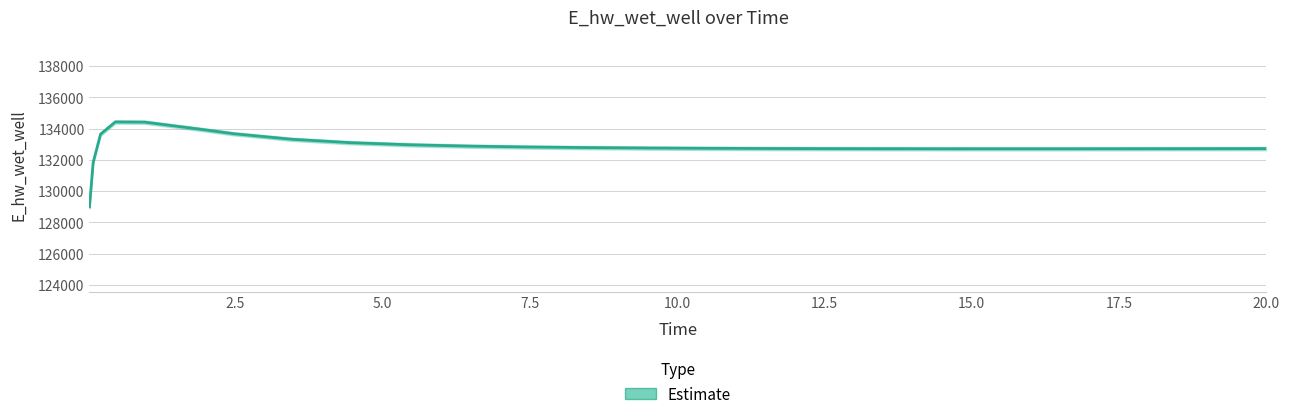

How many lines are shown in the chart?

1